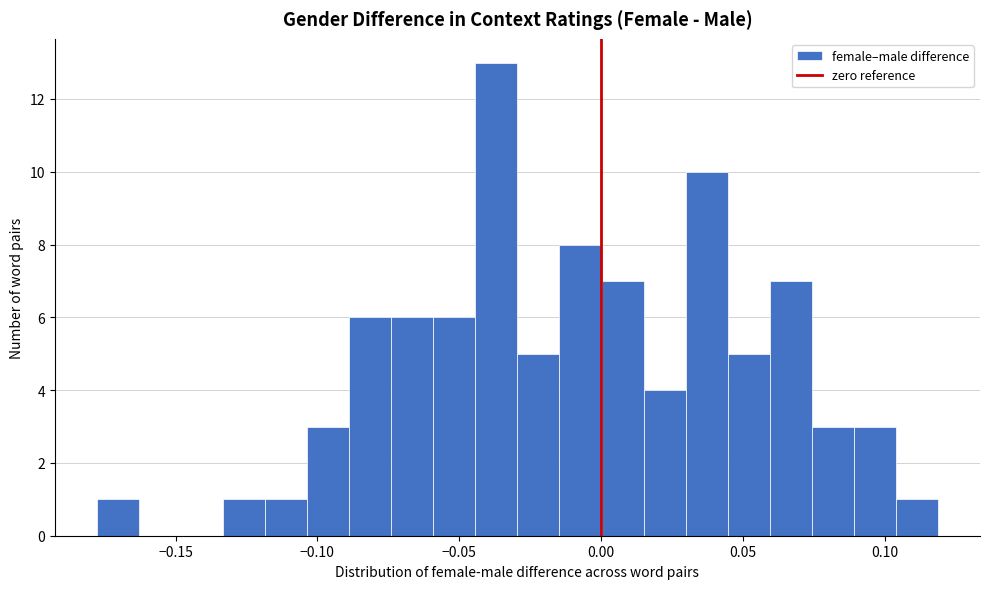

Around what value on the x-axis is the tallest bar? Give the approximate position of its centre, as read against the axis.

-0.035